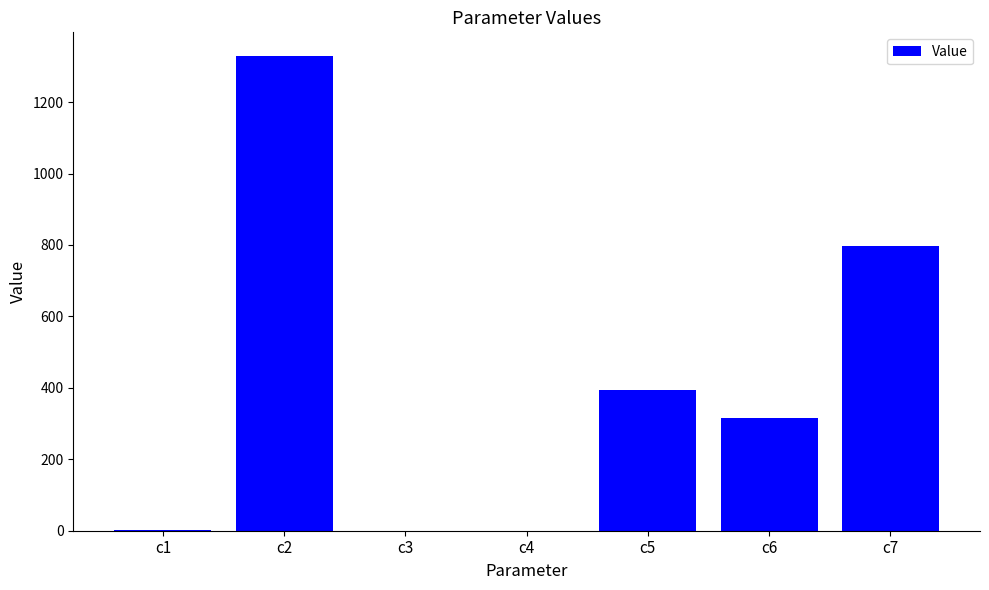

The chart shows a value of 189.6 at c5. True or false?

False